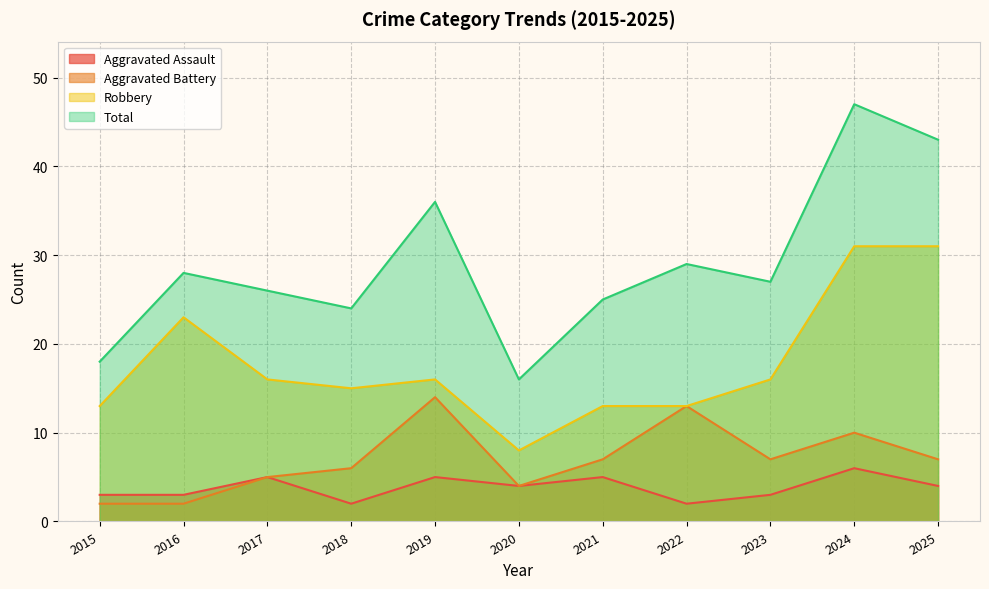

True or false: Robbery has more than 2 points higher than both neighbors.

False